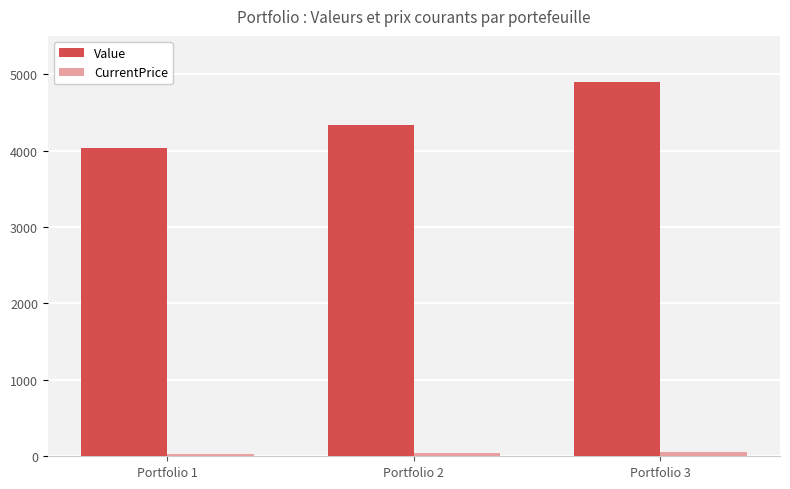

Rank the categories by Value value from highest to lowest.

Portfolio 3, Portfolio 2, Portfolio 1